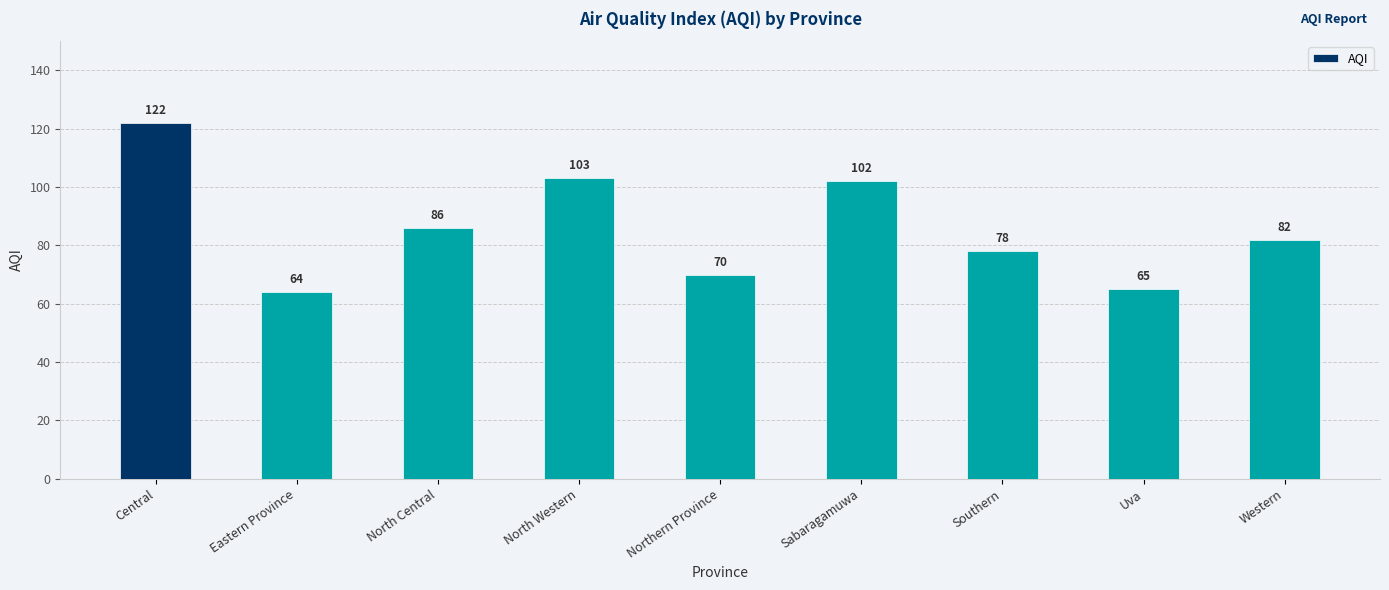

The value at Western is 22. True or false?

False